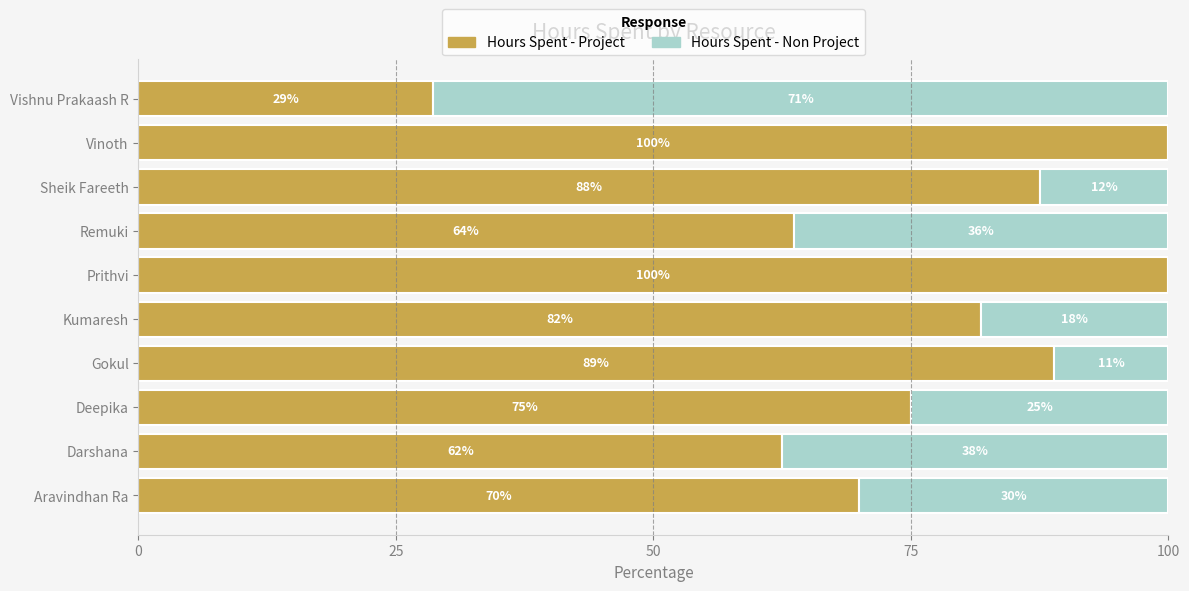

What are all the series names shown in the legend?

Hours Spent - Project, Hours Spent - Non Project